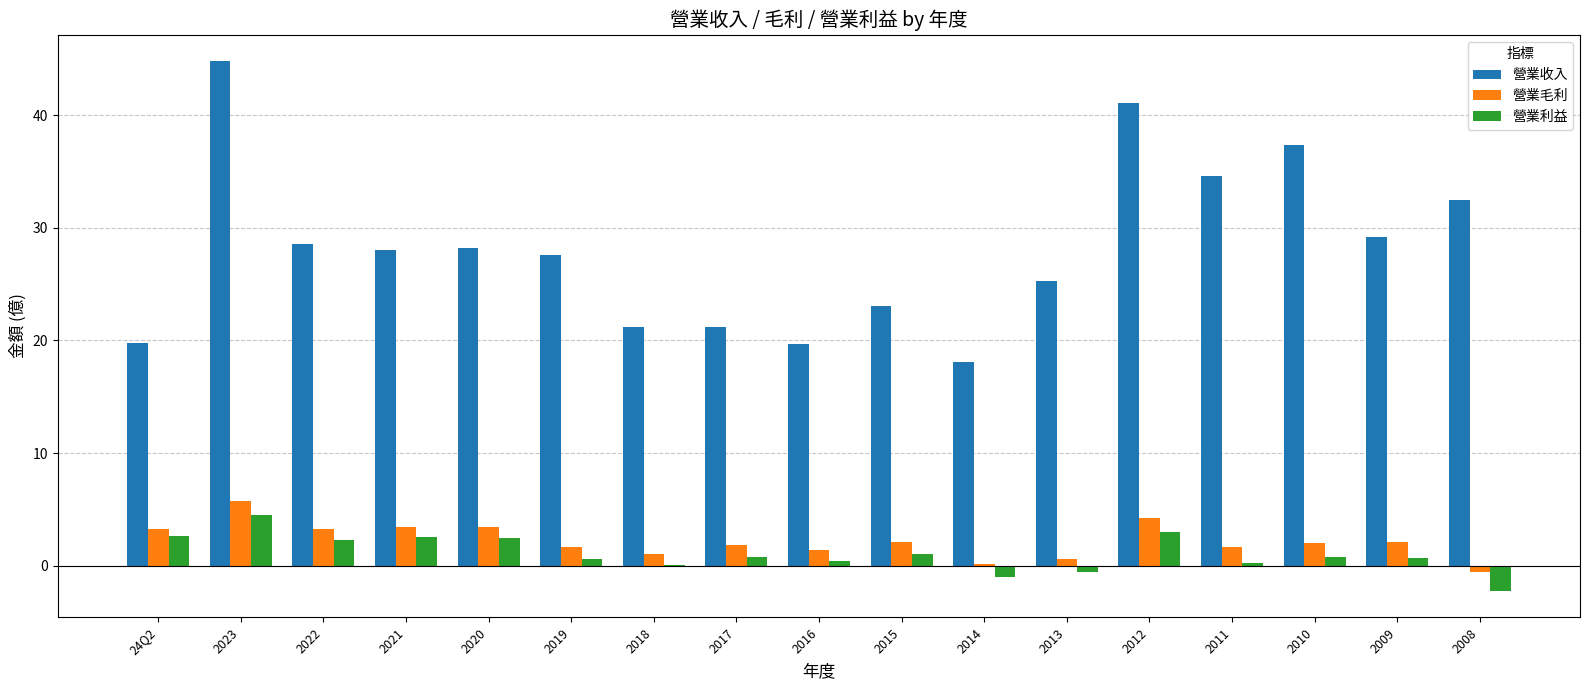

At which label does 營業收入 reach its peak?

2023